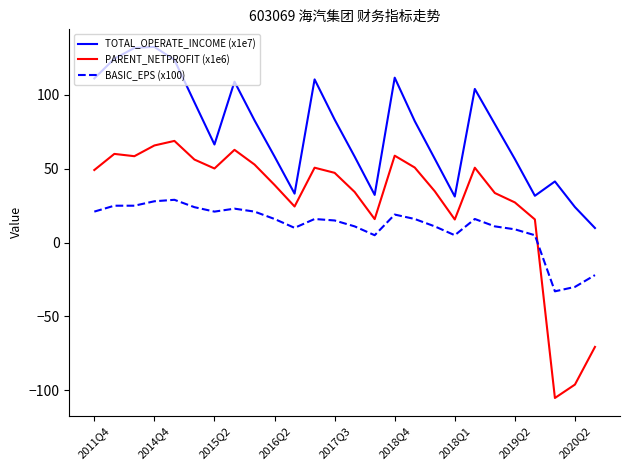

How many interior local valleys does the TOTAL_OPERATE_INCOME (x1e7) series have?

5